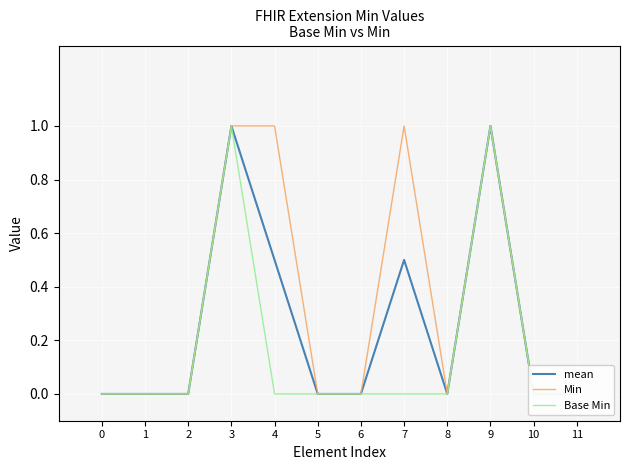

How many values in mean are above zero?

4